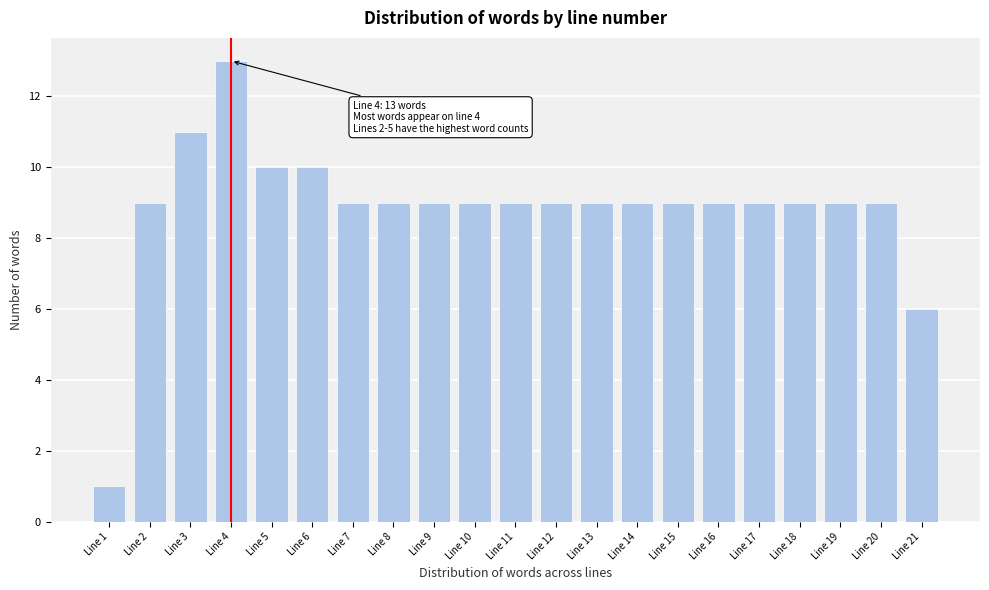

Reading right to left, what are all the values shown in this chart?

Line 21=6	Line 20=9	Line 19=9	Line 18=9	Line 17=9	Line 16=9	Line 15=9	Line 14=9	Line 13=9	Line 12=9	Line 11=9	Line 10=9	Line 9=9	Line 8=9	Line 7=9	Line 6=10	Line 5=10	Line 4=13	Line 3=11	Line 2=9	Line 1=1